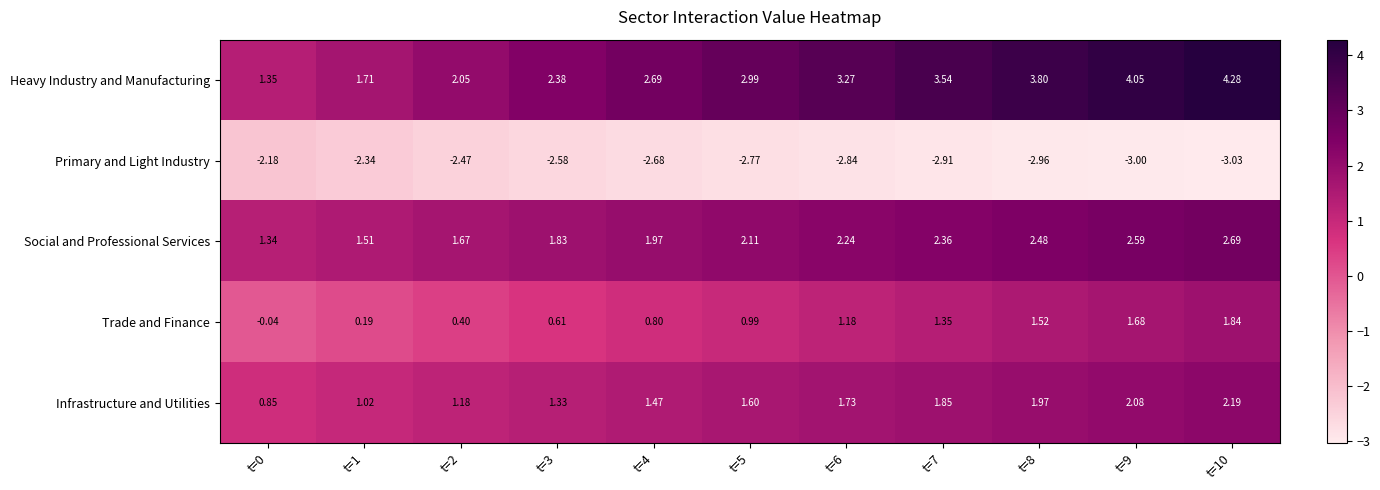

Which series changed the most between t=1 and t=5?

Heavy Industry and Manufacturing